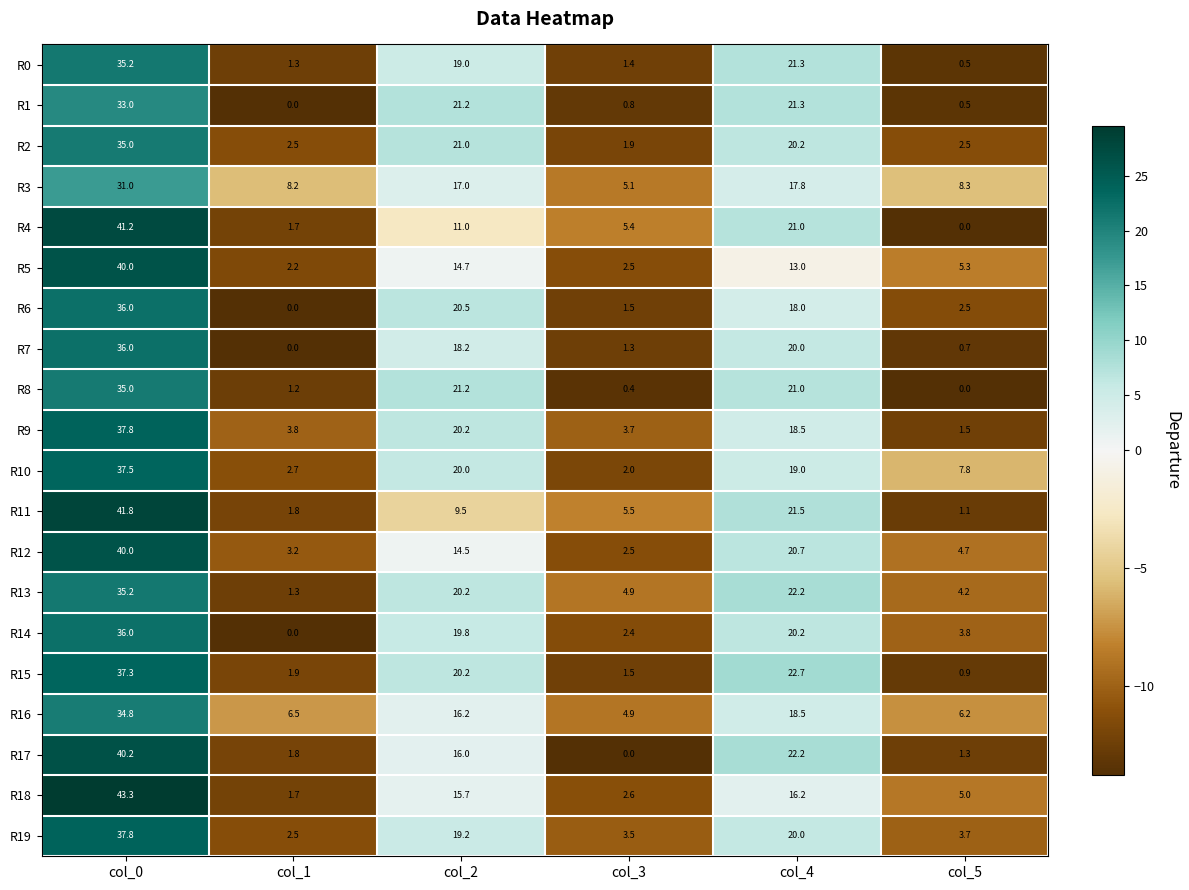

What is the difference between the maximum and minimum values in the R19 series?

35.3